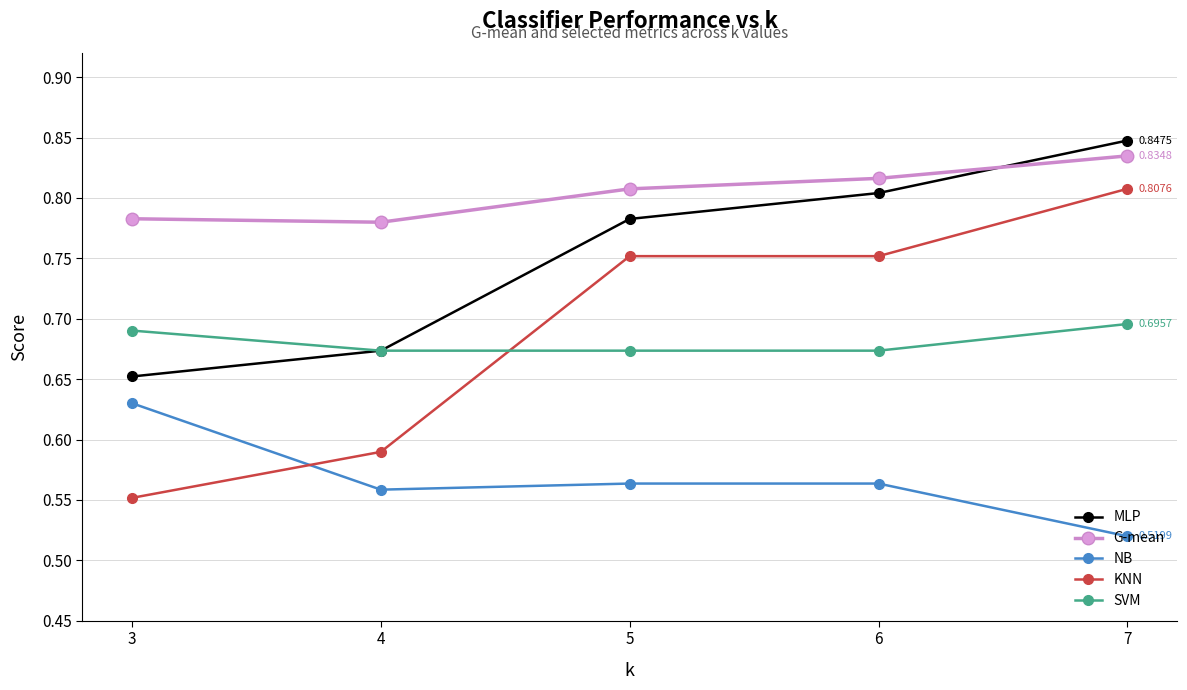

Which series has the largest range (max minus min)?

KNN